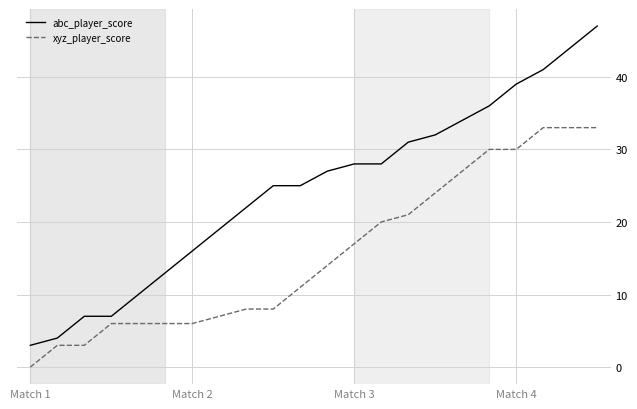

List the series in order of their overall mean, highest first.

abc_player_score, xyz_player_score